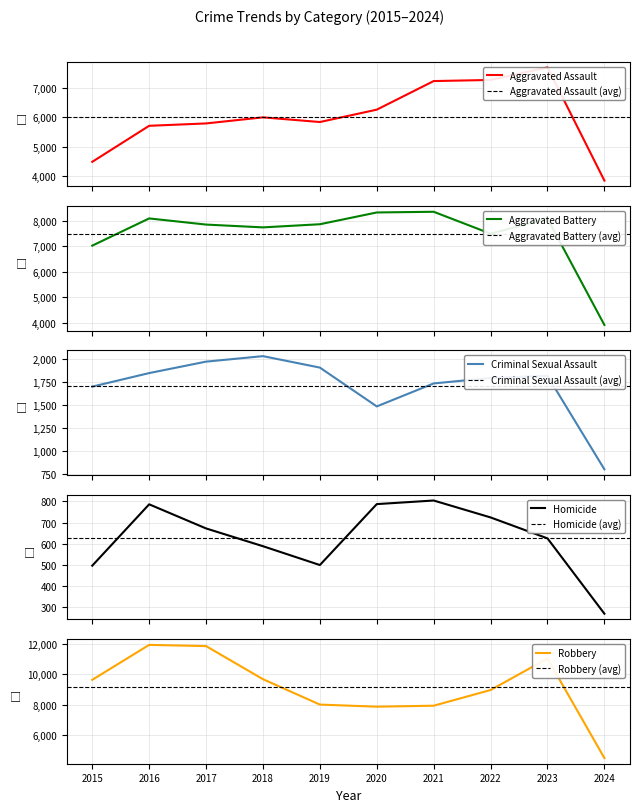

At which category does Aggravated Battery reach its first local peak?

2016